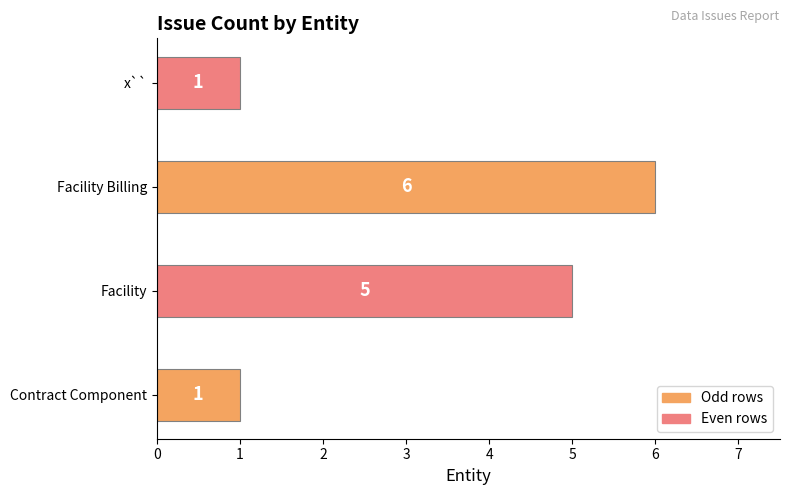

What is the greatest value displayed?

6